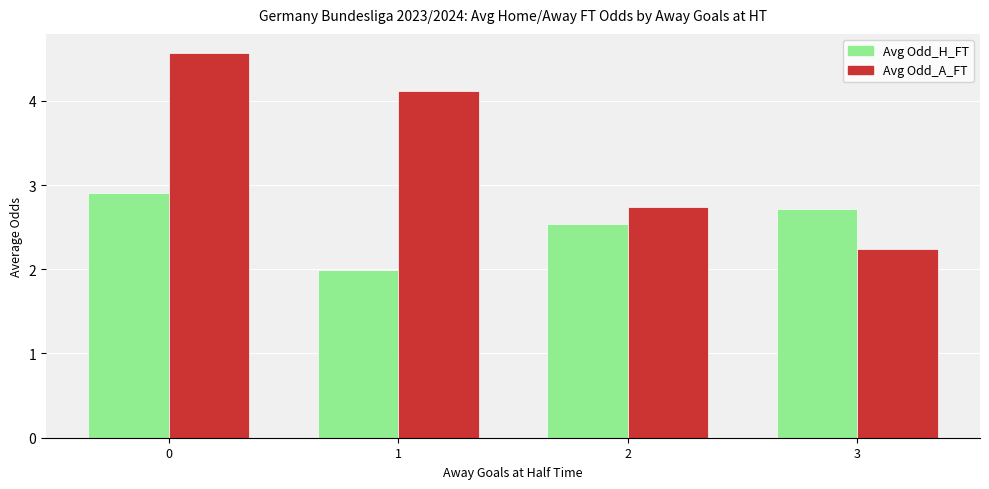

Reading left to right, transcribe all the data shown in this chart.

Avg Odd_H_FT: 0=2.9	1=2.0	2=2.5	3=2.7
Avg Odd_A_FT: 0=4.6	1=4.1	2=2.7	3=2.2